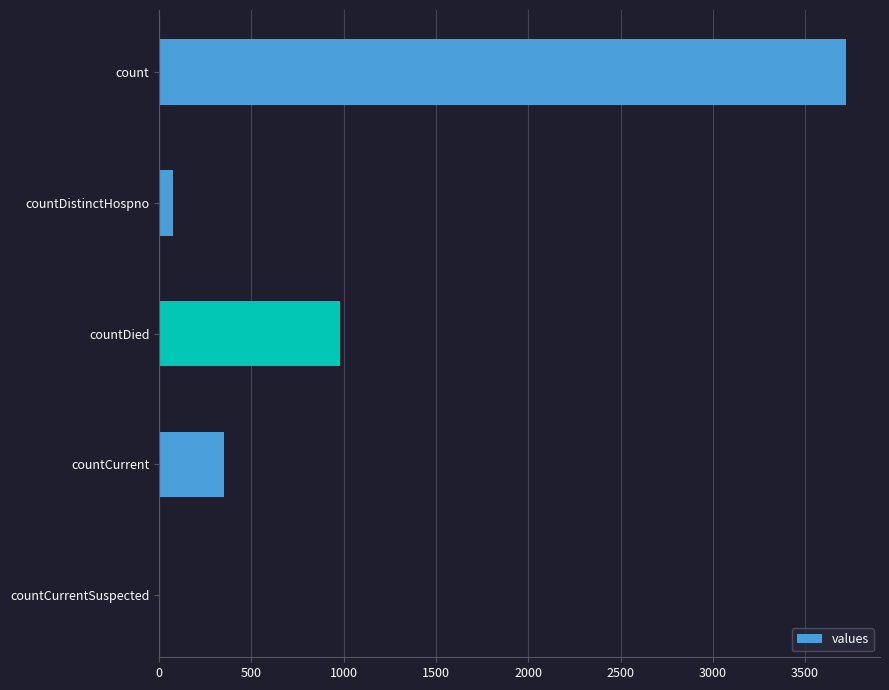

What is the sum of all values?

5121